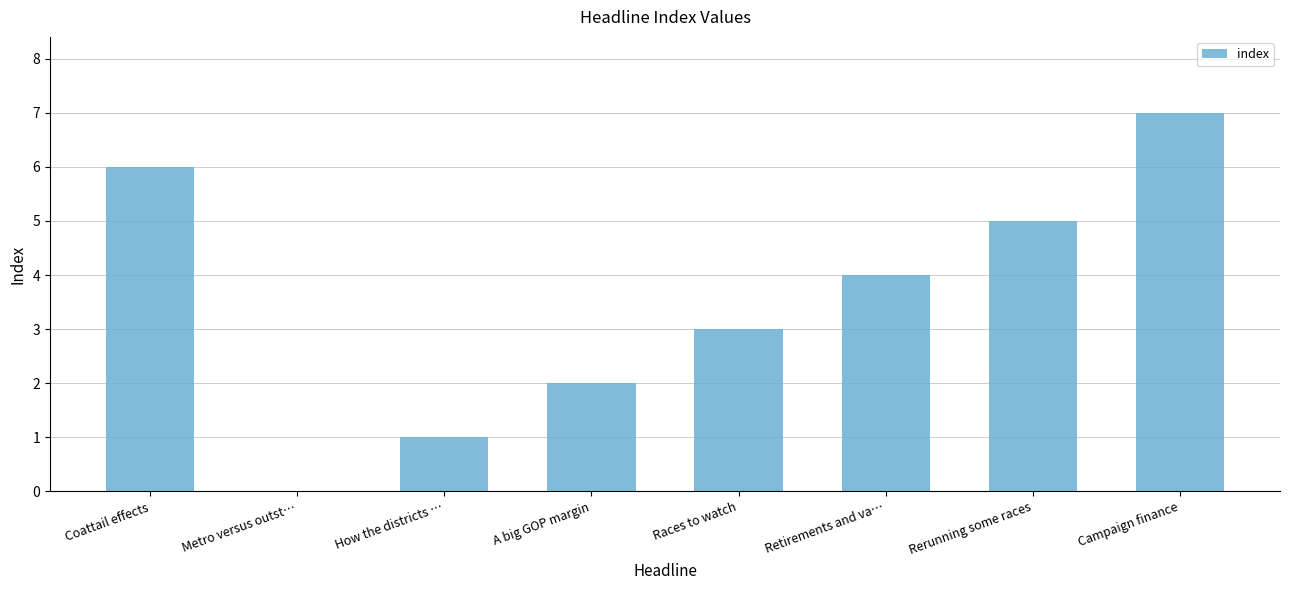

True or false: the data shows 2 at How the districts ….

False